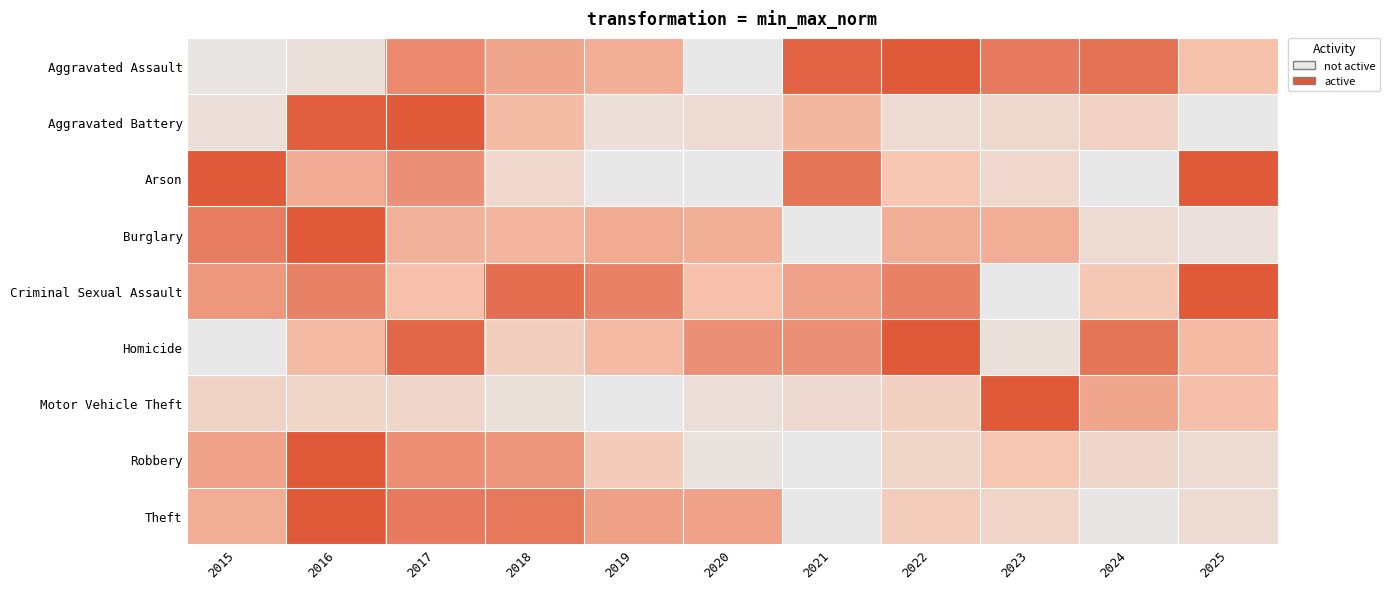

Which series has the largest total across all categories?

Criminal Sexual Assault